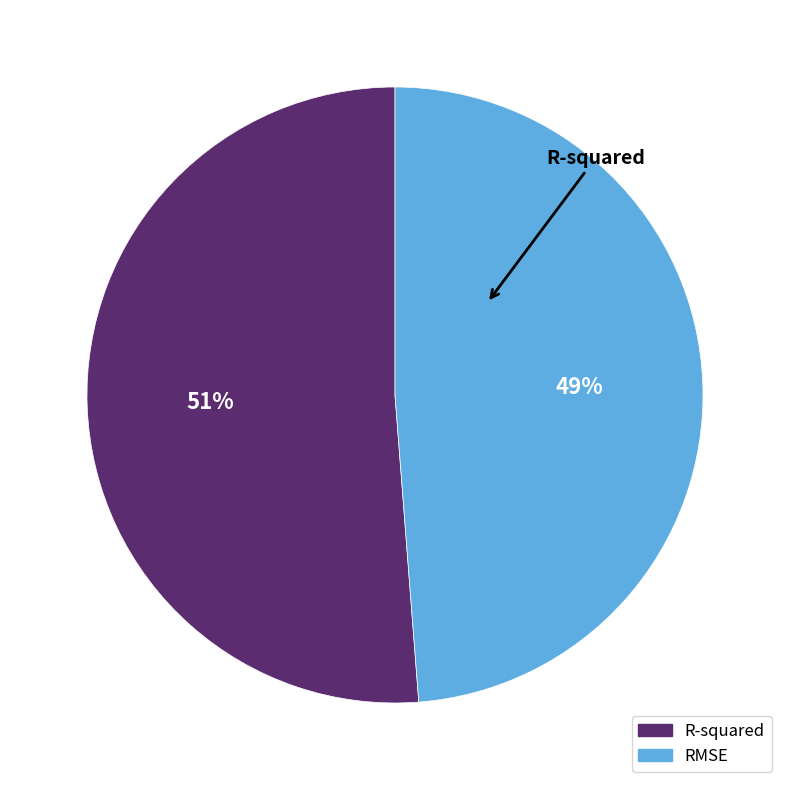

How many segments does this pie chart have?

2